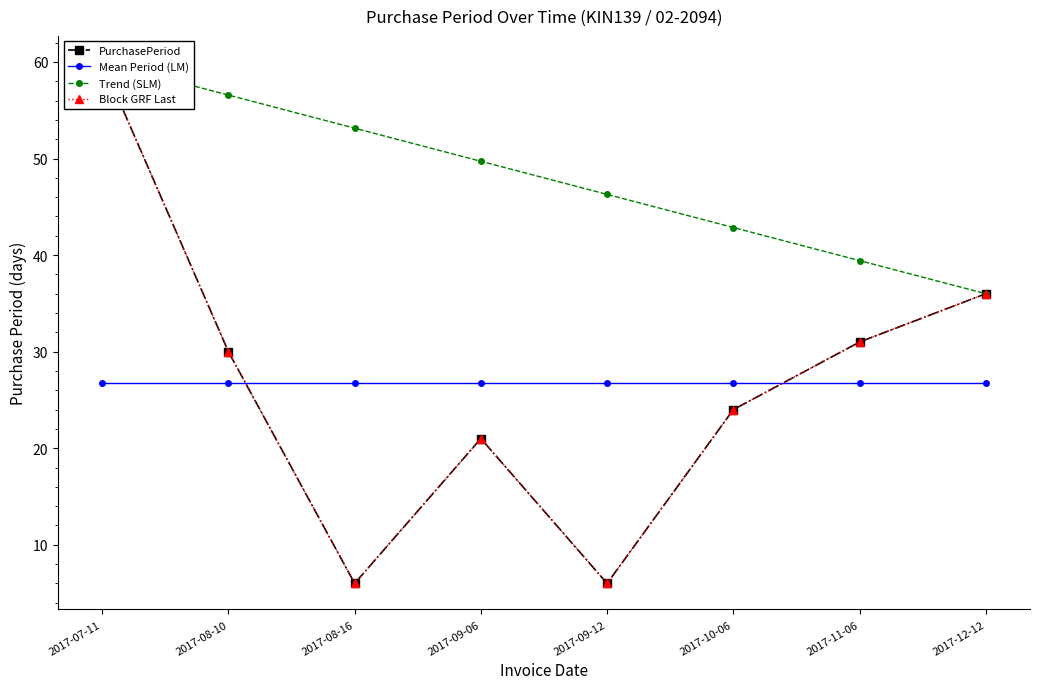

Where does the PurchasePeriod series first go above 30?

2017-07-11